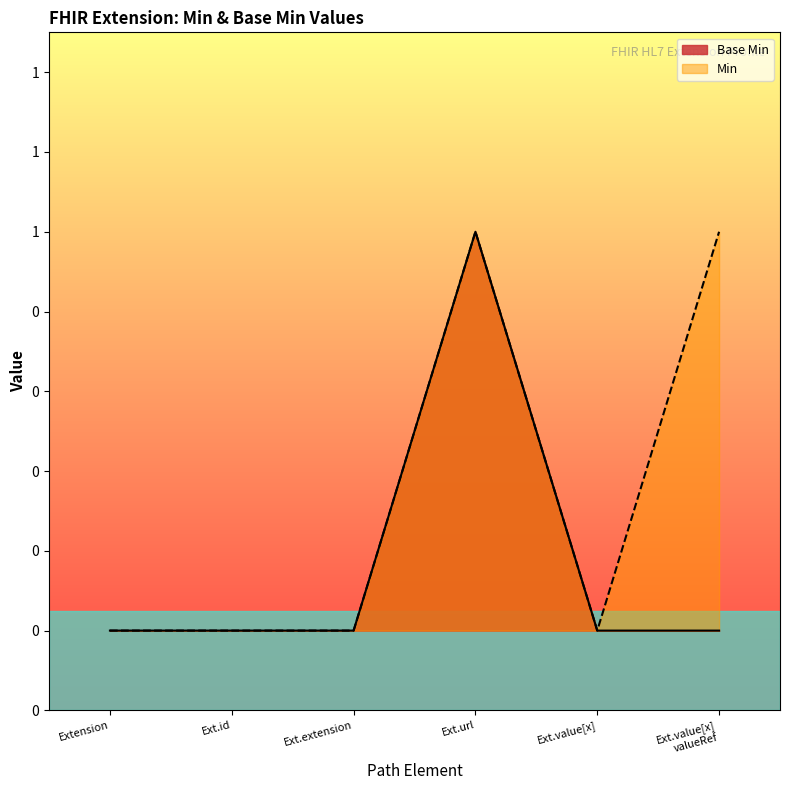

How many positive values are there?

1